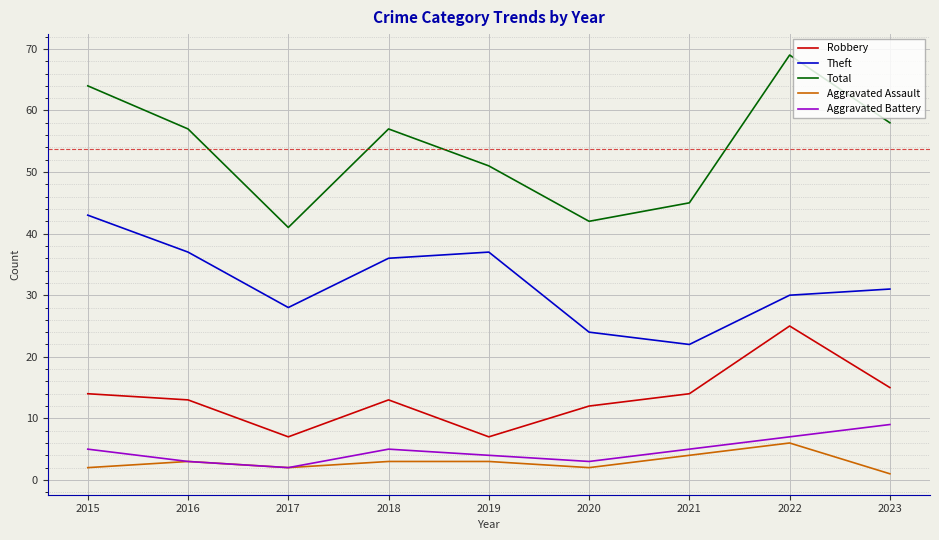

What is the lowest value of the Robbery series?

7